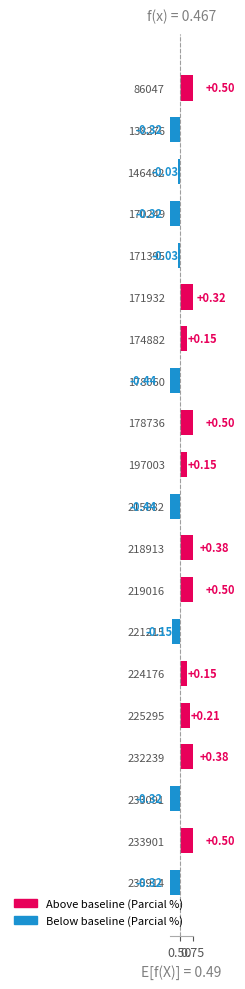

Are the bars grouped side by side (vs. stacked)?

Yes